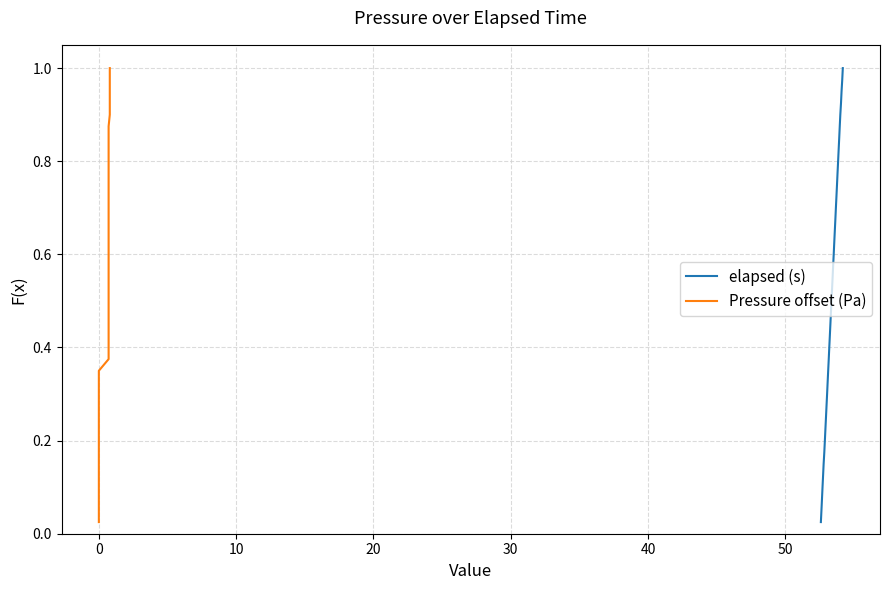

True or false: Pressure offset (Pa) and elapsed (s) cross at least once.

False